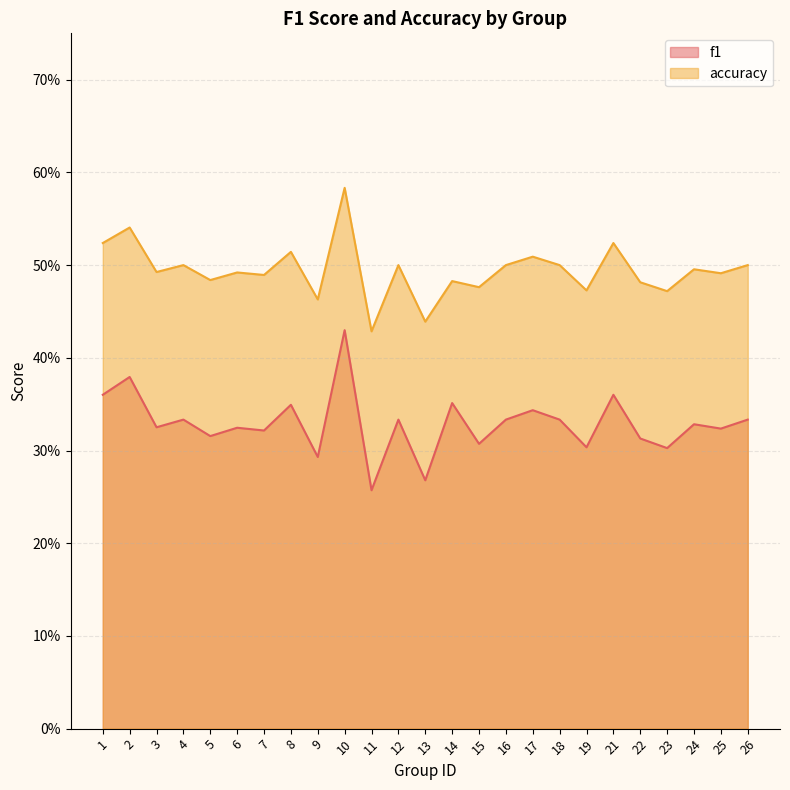

Count the number of categories in the chart.

25